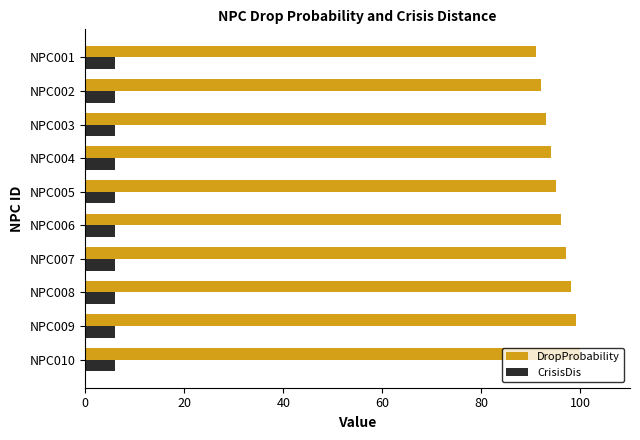

Rank the series by their average value, from highest to lowest.

DropProbability, CrisisDis